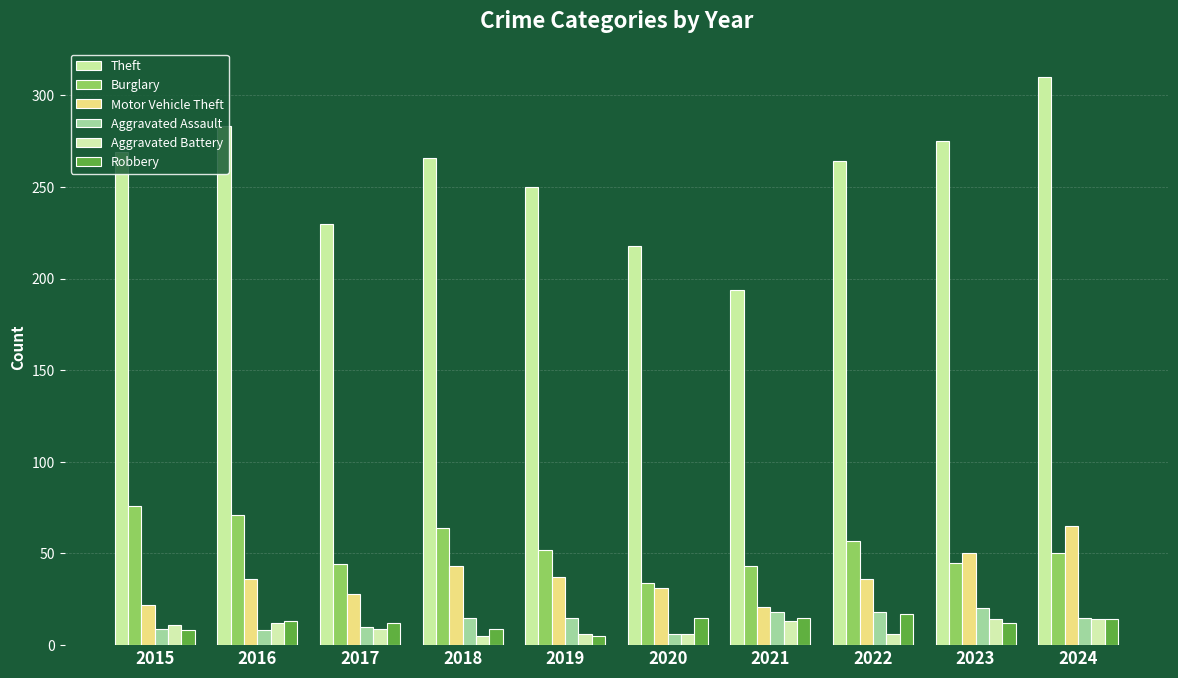

What is the value of the Burglary bar at the 2nd from the left?

71